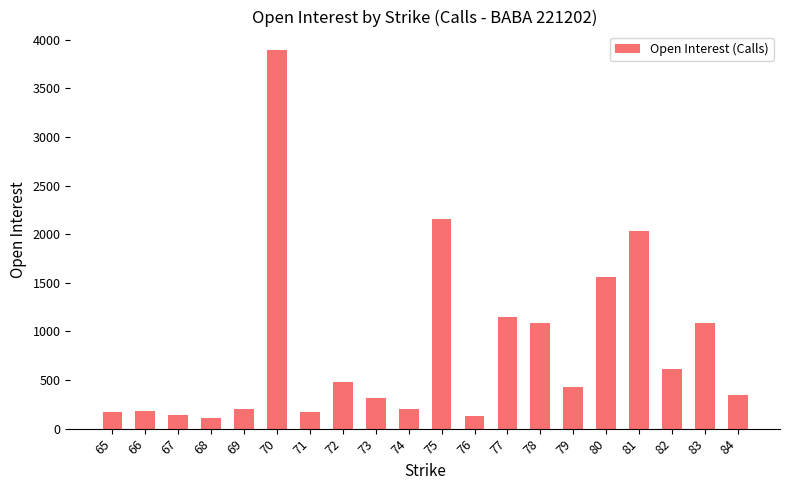

What is the greatest value displayed?

3889